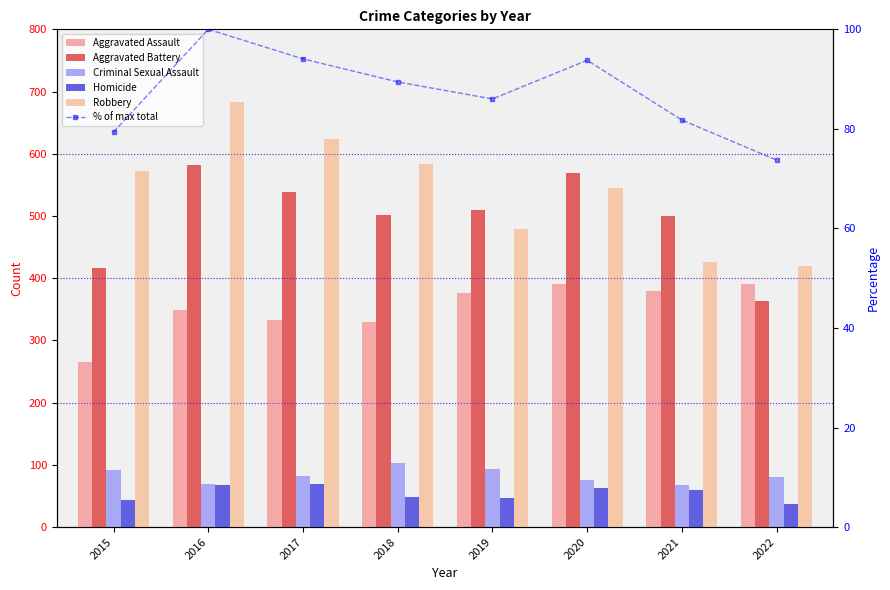

At which category is the sum across all series the highest?

2016